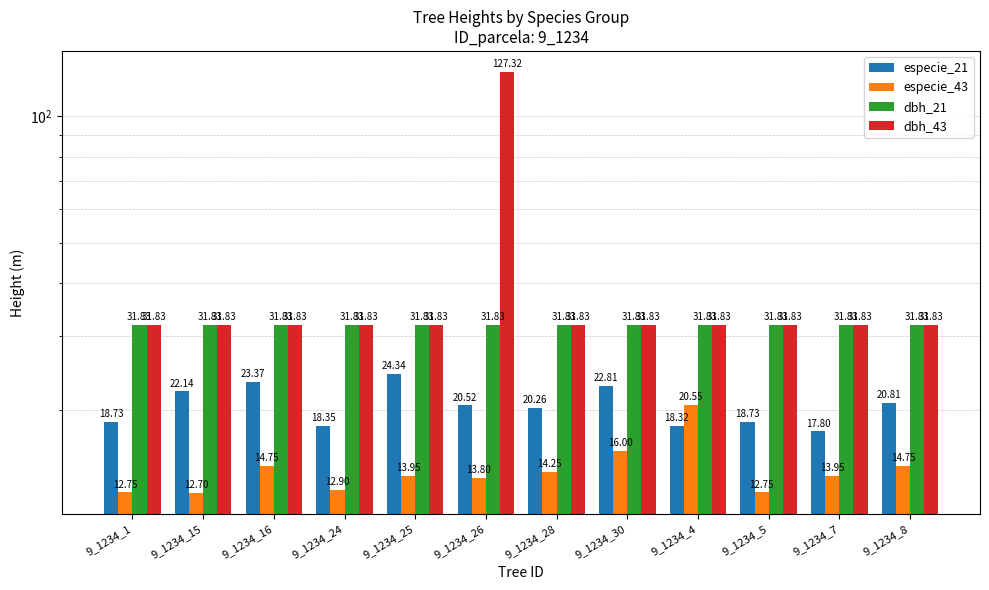

What is the highest value of the dbh_21 series?

31.8